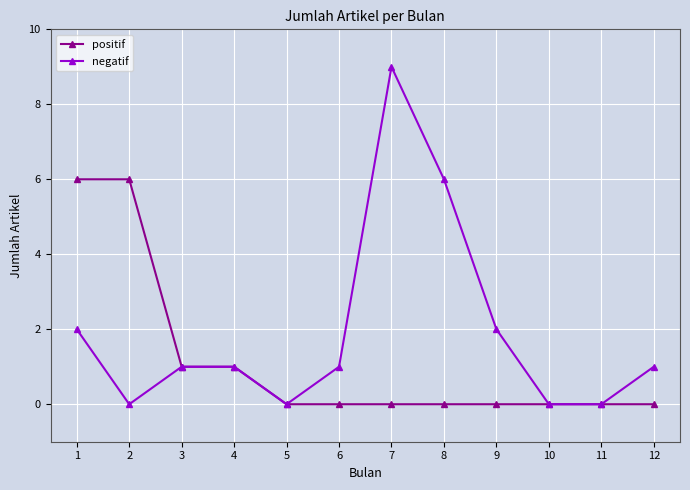

Which series changed the most between 1 and 12?

positif